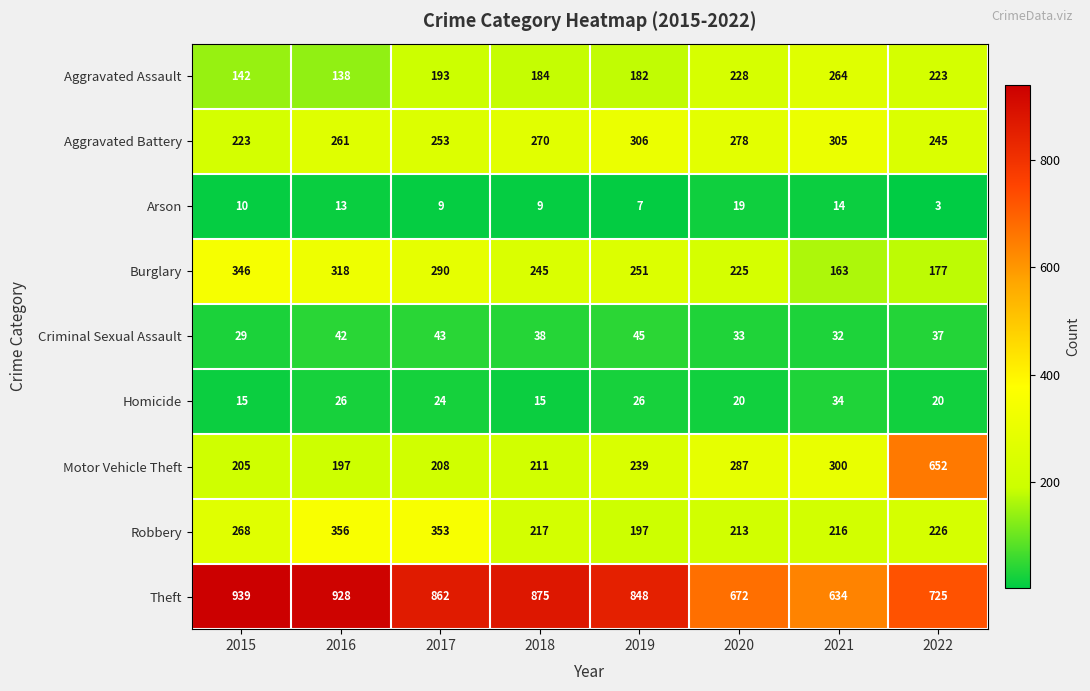

Rank the series by their maximum value, from highest to lowest.

Theft, Motor Vehicle Theft, Robbery, Burglary, Aggravated Battery, Aggravated Assault, Criminal Sexual Assault, Homicide, Arson